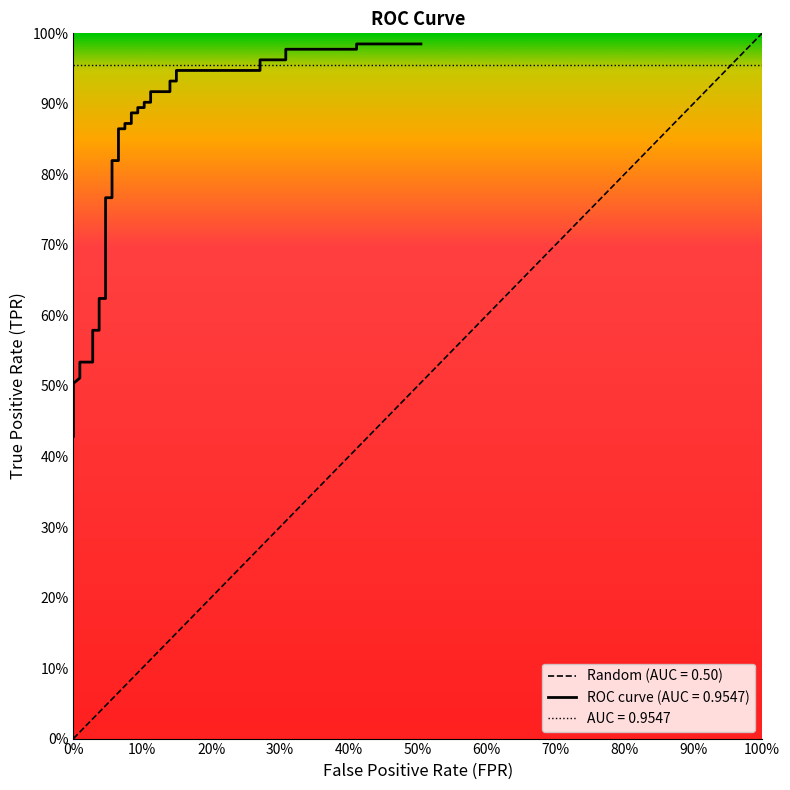

Does the chart display data point markers on the line(s)?

No